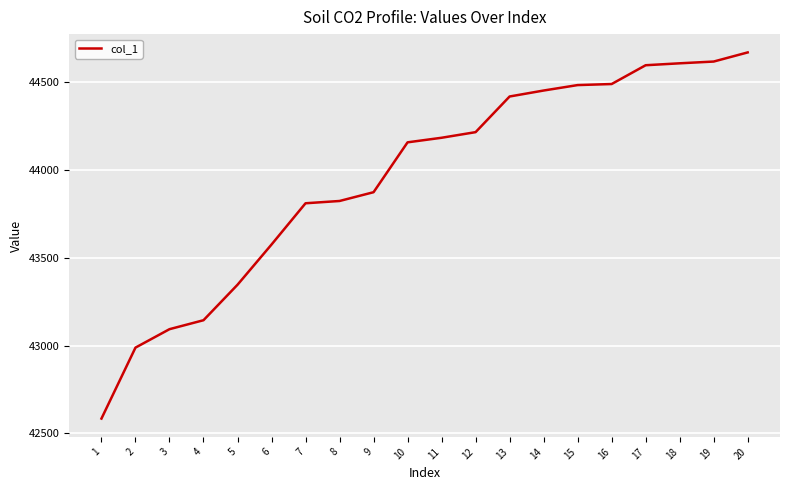

What is the difference between the values at 10 and 7?

347